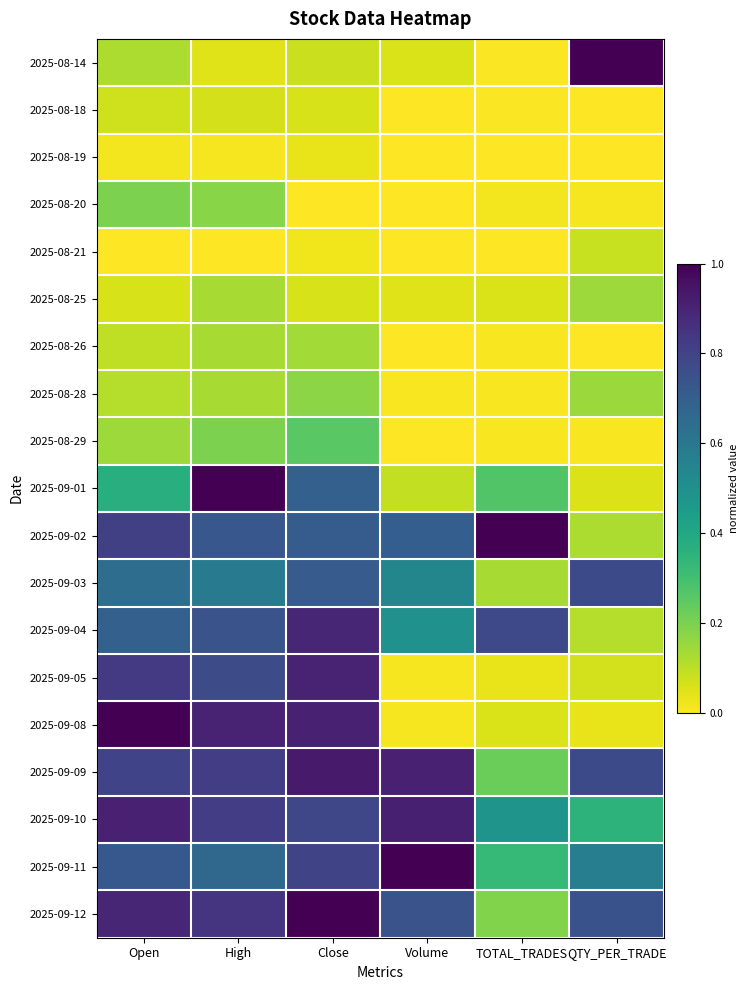

How many data points does each series have?

6